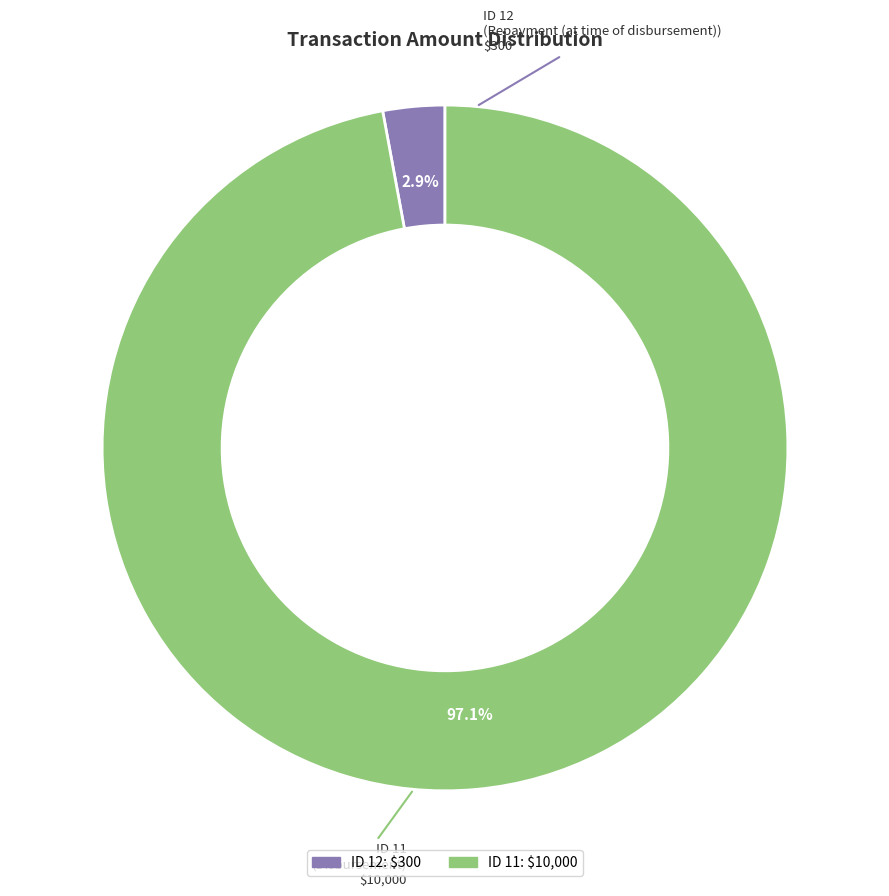

How many slices are in this pie chart?

2